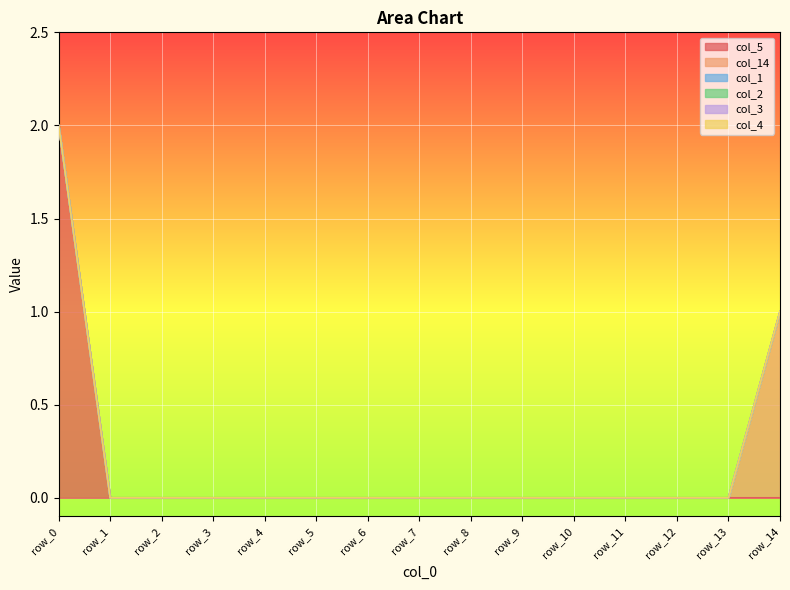

Which series changed the most between row_2 and row_13?

col_5